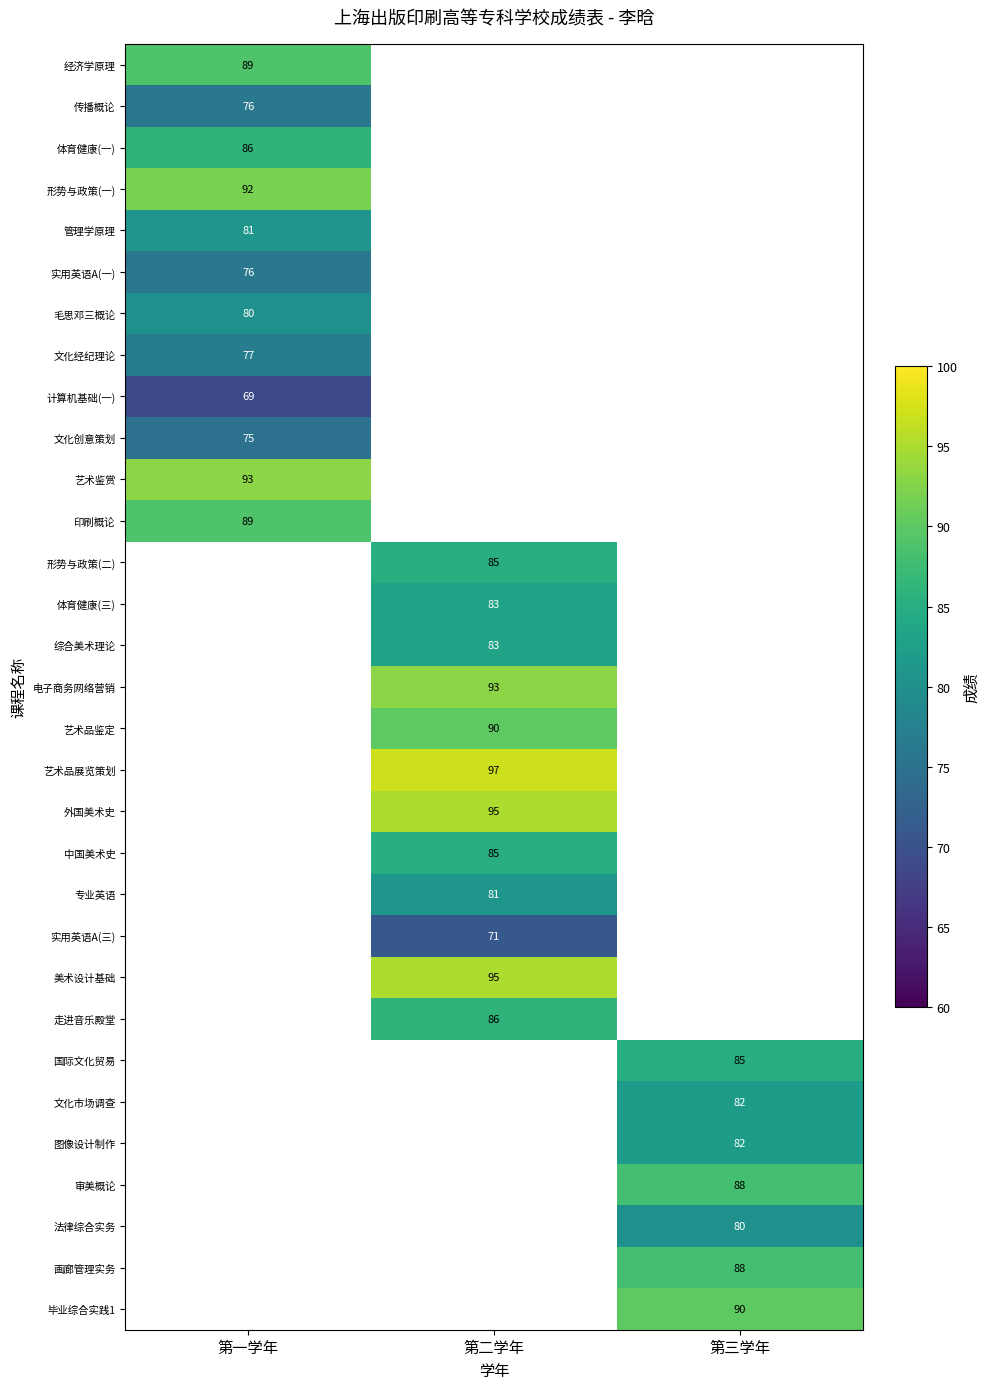

Is it true that 印刷概论 equals 89 at 第一学年?

True